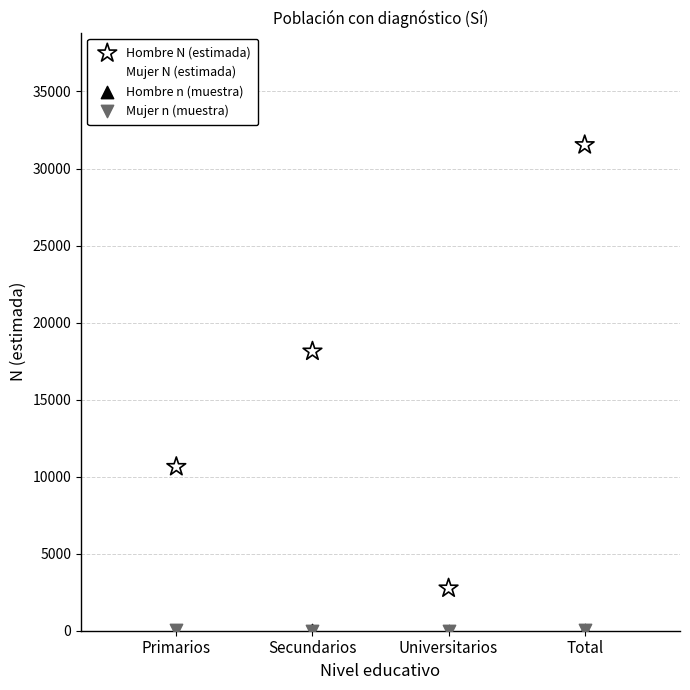

What are all the series names shown in the legend?

Hombre N (estimada), Mujer N (estimada), Hombre n (muestra), Mujer n (muestra)